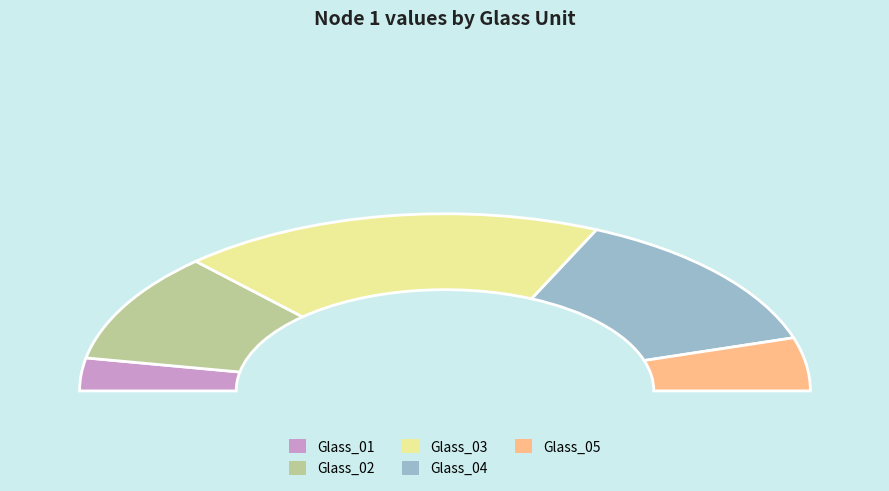

Is there any slice that represents more than half of the pie?

No